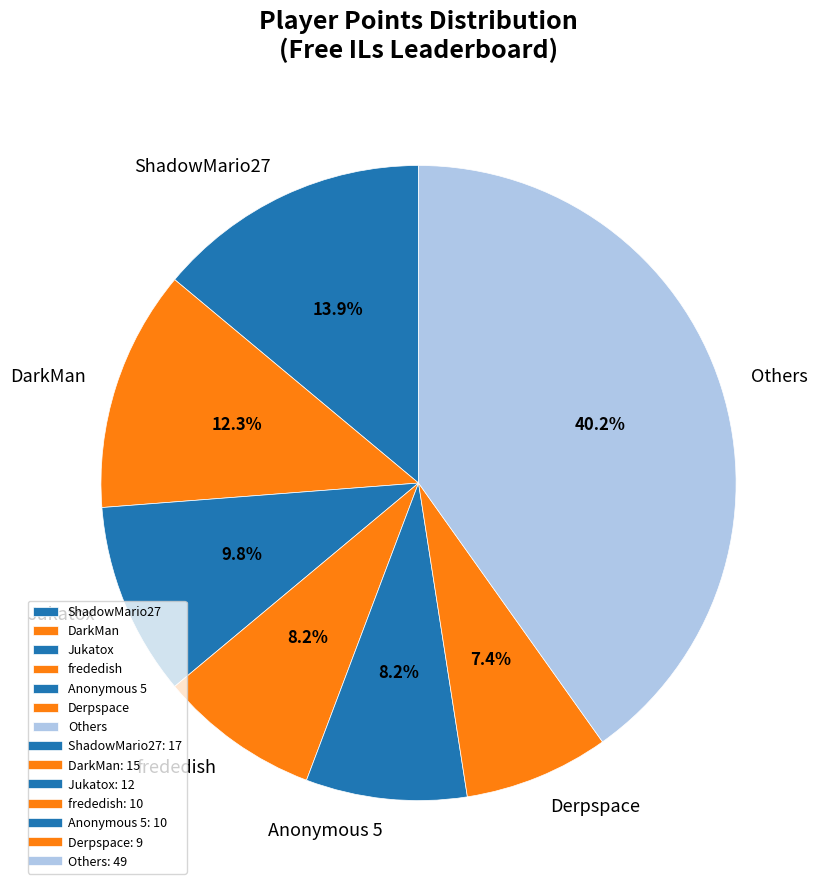

What percentage is NOT represented by Jukatox?

90.2%